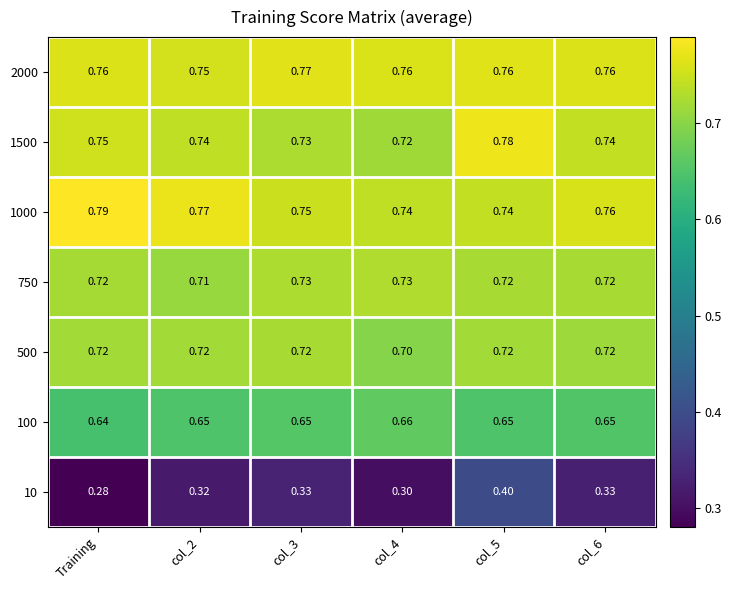

Which category has the highest value across all series?

Training